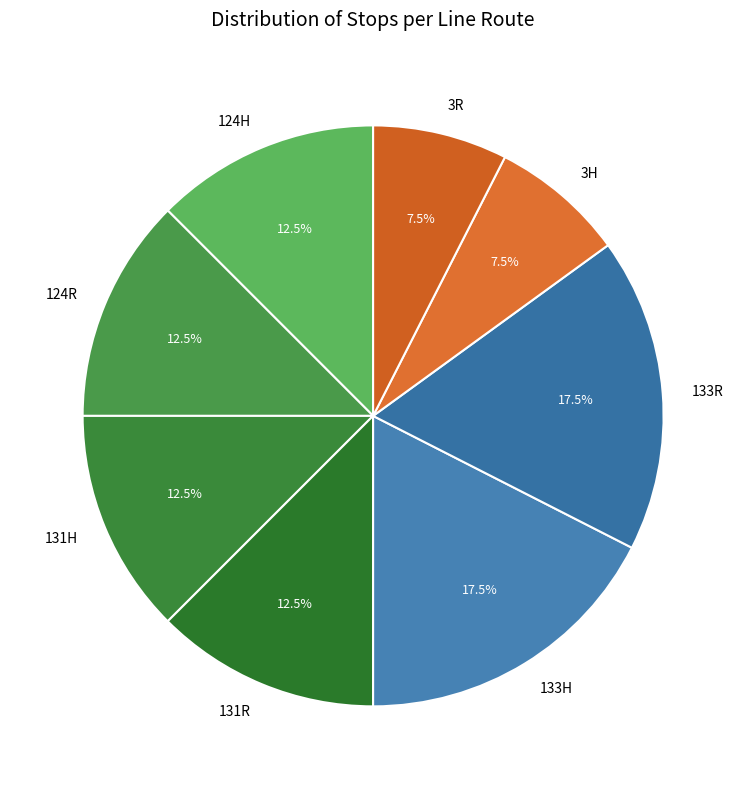

Between 3R and 124R, which is larger?

124R